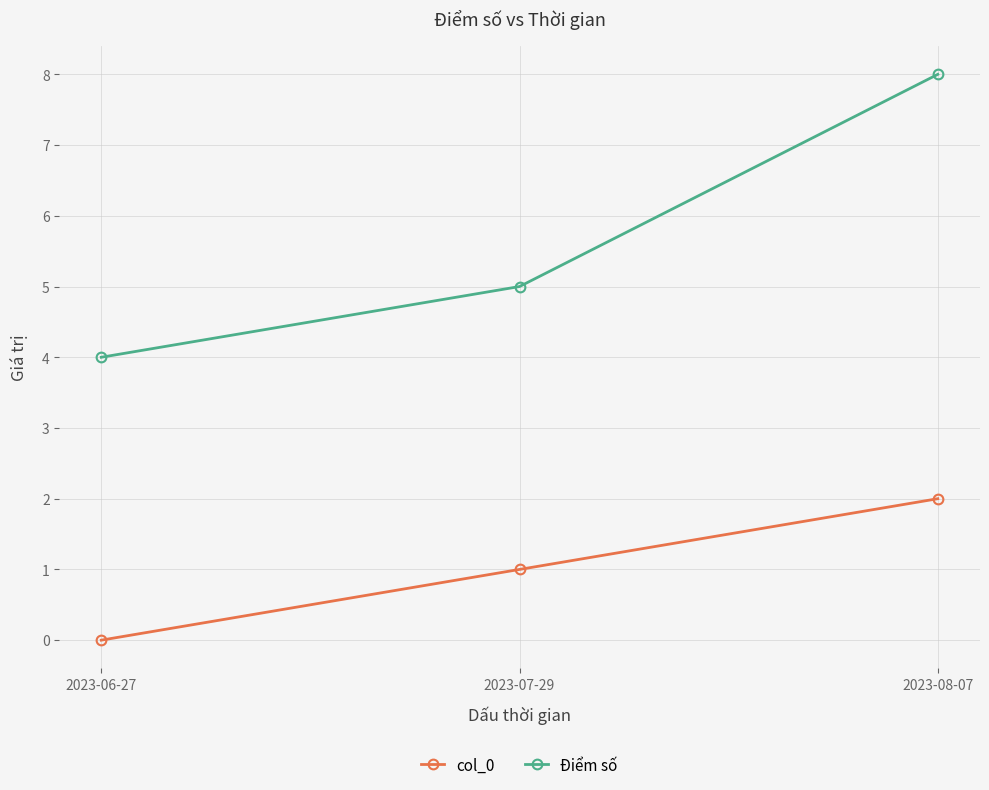

Is the value of col_0 at 2023-08-07 greater than the value of Điểm số at 2023-07-29?

No